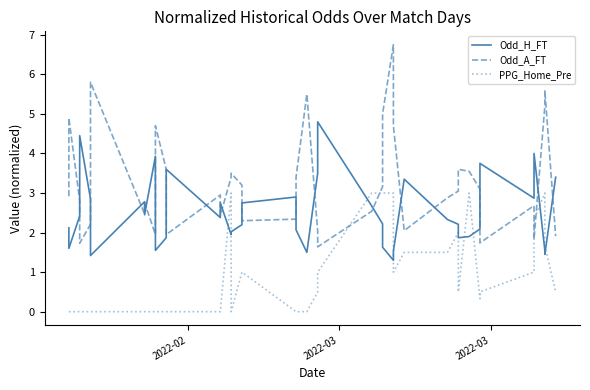

Reading right to left, list all the values displayed in this chart.

Odd_H_FT: 3.4	1.4	1.6	4.0	2.9	3.8	2.1	1.9	1.9	2.2	2.3	3.4	1.5	1.3	1.6	2.2	2.7	4.8	3.5	1.5	2.1	2.9	2.8	2.2	2.0	1.9	2.8	2.4	3.6	1.9	1.6	3.9	2.5	2.8	1.4	2.9	4.5	2.4	1.6	2.1
Odd_A_FT: 1.9	5.6	5.2	1.8	2.7	1.7	3.1	3.5	3.6	3.0	2.9	2.0	4.7	6.8	5.0	3.2	2.5	1.6	2.0	5.5	3.4	2.3	2.3	3.2	3.5	3.4	2.4	3.0	1.9	3.6	4.7	1.9	2.8	2.5	5.8	2.2	1.7	2.8	4.9	2.9
PPG_Home_Pre: 0.5	1.7	3.0	2.3	1.0	0.5	0.3	3.0	0.5	2.0	1.5	1.5	1.0	3.0	3.0	3.0	3.0	1.0	0.5	0.0	0.0	0.0	1.0	1.0	0.0	3.0	0.0	0.0	0.0	0.0	0.0	0.0	0.0	0.0	0.0	0.0	0.0	0.0	0.0	0.0